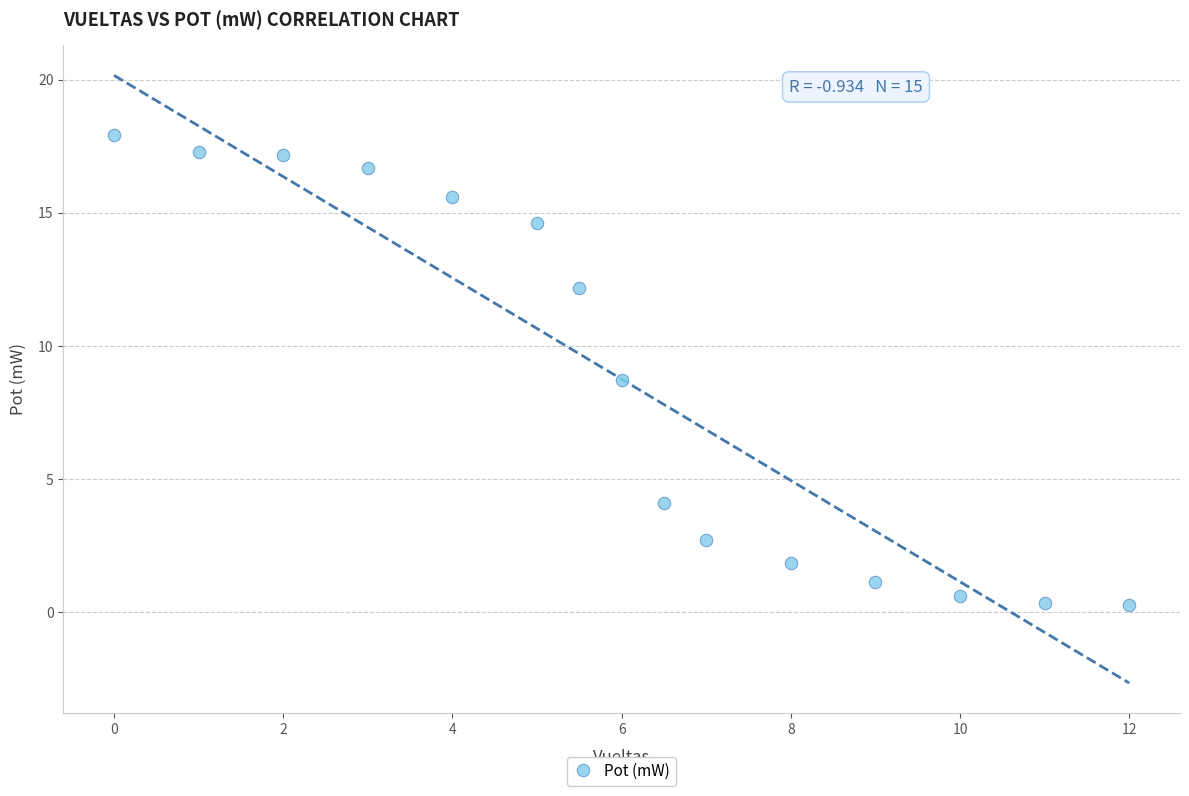

What is the range of X values (max minus min)?

12.0